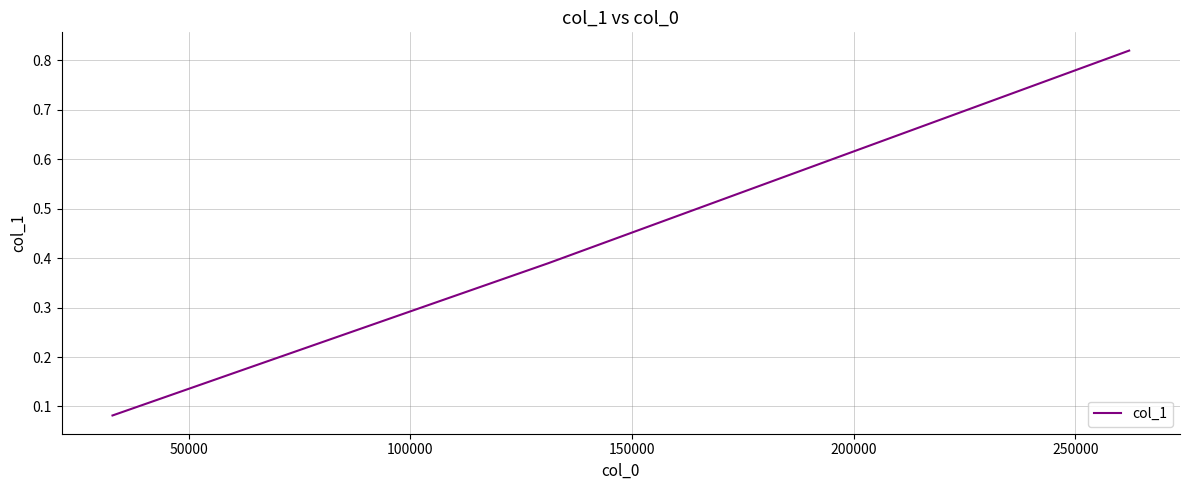

What is the difference between the second highest and minimum values?

0.3